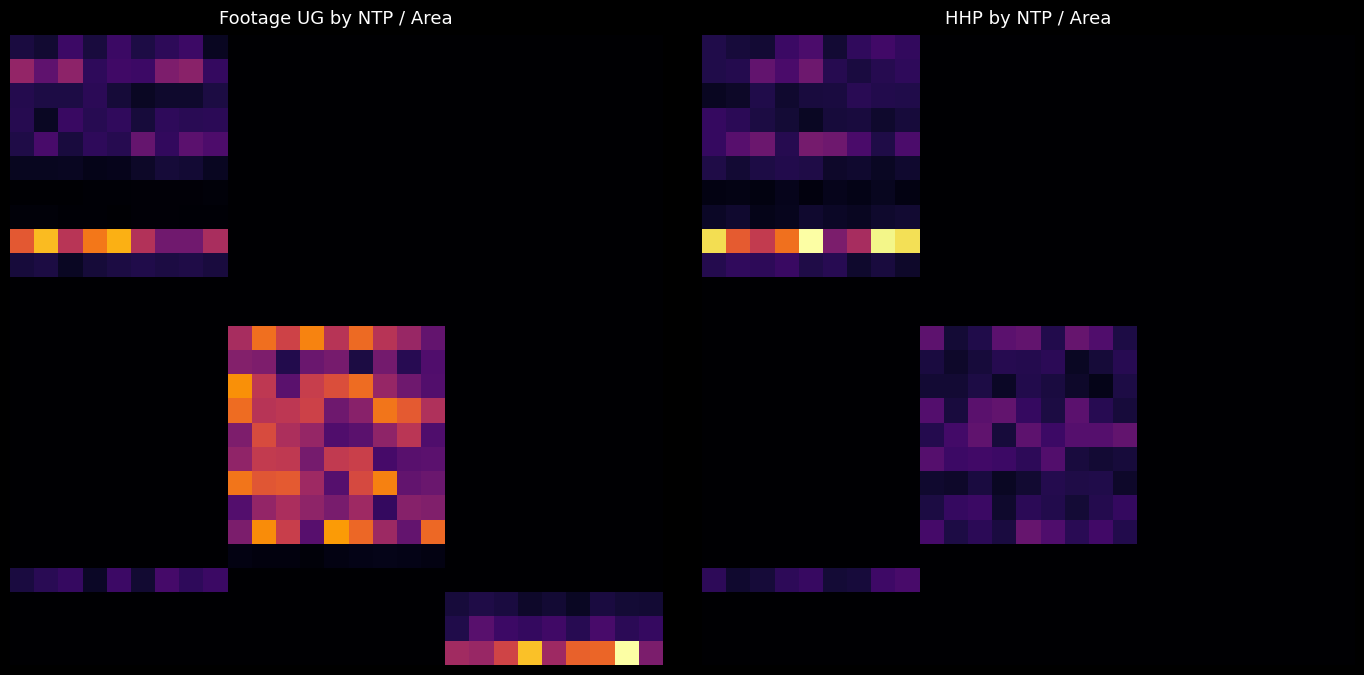

Which has a higher value, 4 or 25?

4